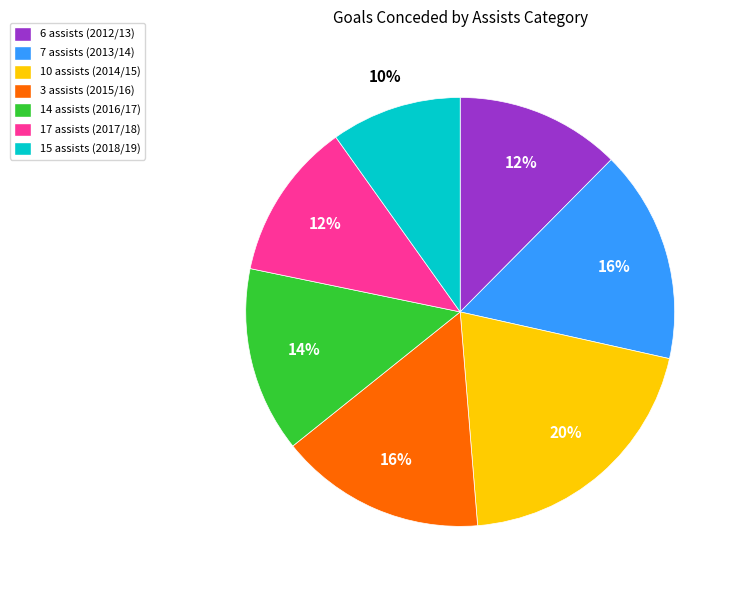

What is the ratio of the value at 15 assists (2018/19) to the value at 17 assists (2017/18)?

0.8